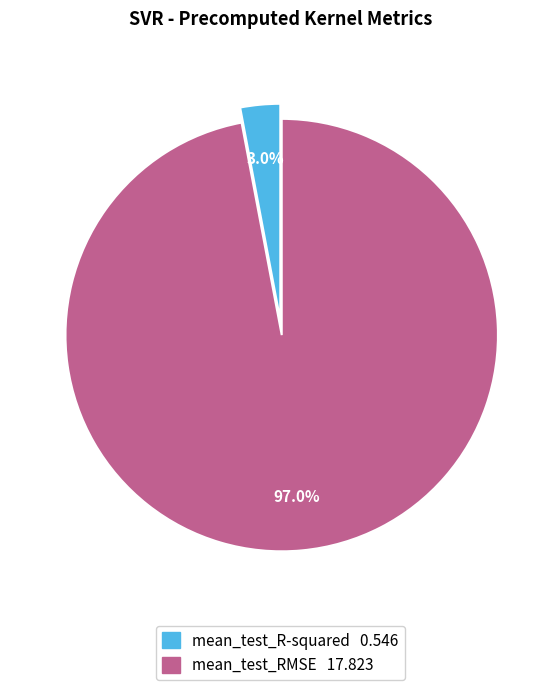

Between mean_test_RMSE and mean_test_R-squared, which is larger?

mean_test_RMSE